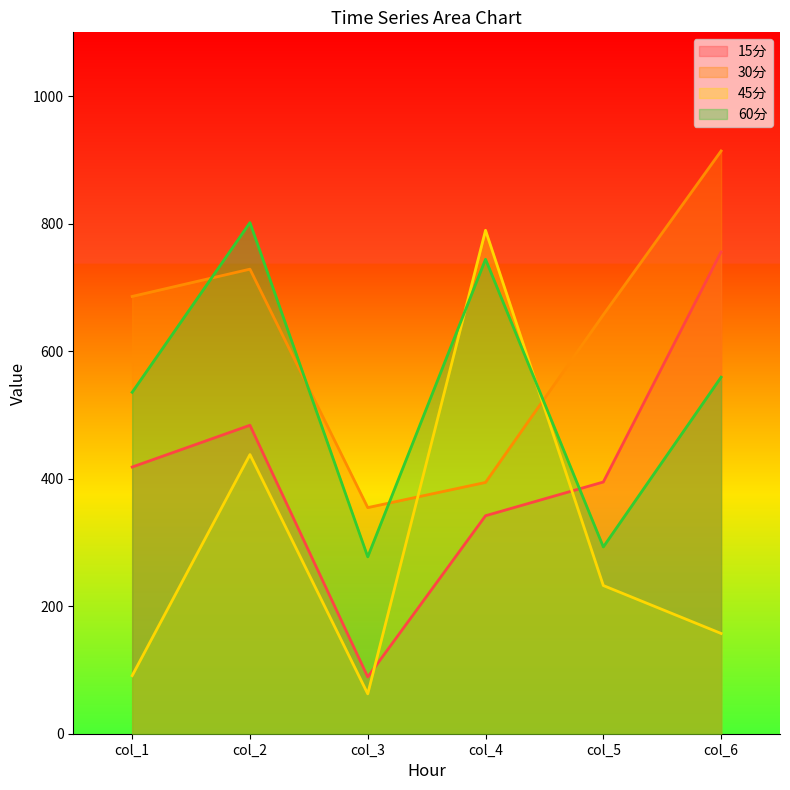

What are all the series names shown in the legend?

15分, 30分, 45分, 60分